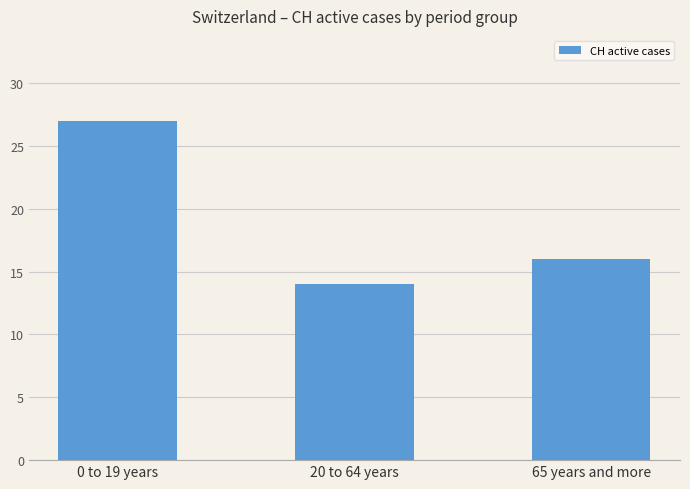

What is the label of the 1st bar from the right?

65 years and more